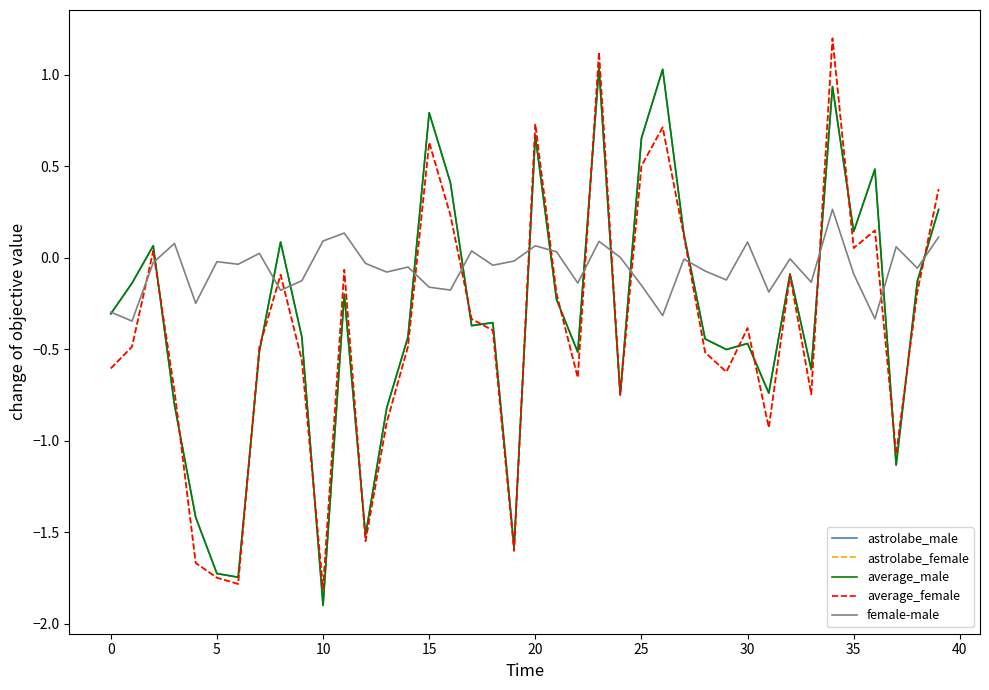

How many lines are shown in the chart?

5